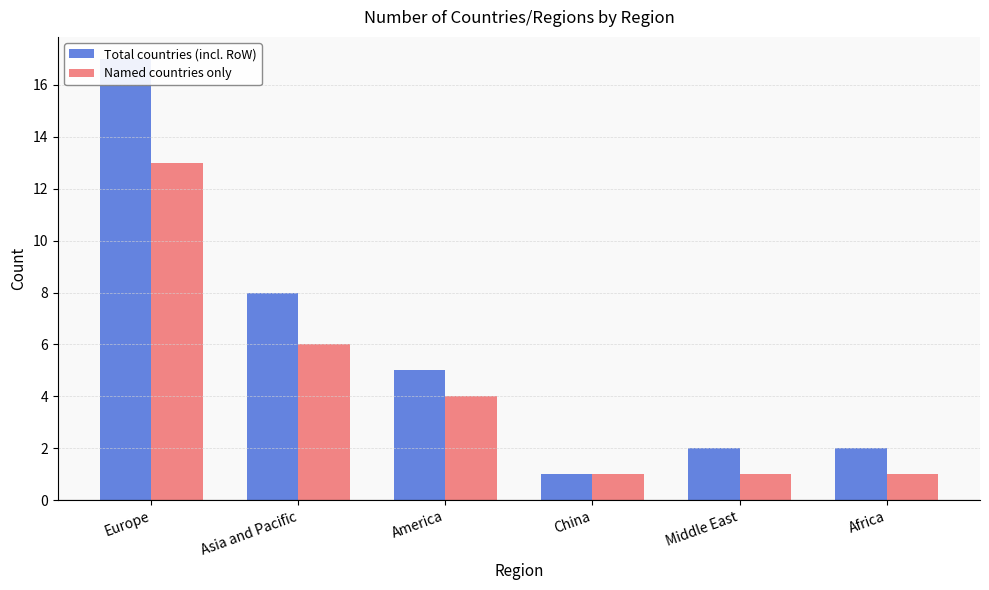

Rank the series at Europe from lowest to highest value.

Named countries only, Total countries (incl. RoW)